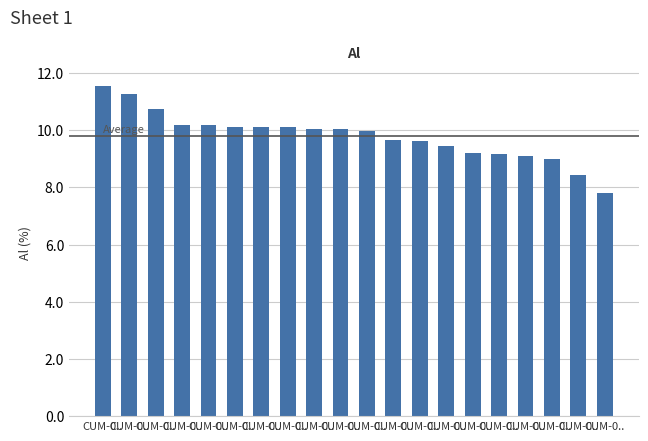

Reading right to left, transcribe all the data shown in this chart.

CUM-0..=7.8	CUM-0..=8.4	CUM-0..=9.0	CUM-0..=9.1	CUM-0..=9.2	CUM-0..=9.2	CUM-0..=9.4	CUM-0..=9.6	CUM-0..=9.7	CUM-0..=10.0	CUM-0..=10.0	CUM-0..=10.0	CUM-0..=10.1	CUM-0..=10.1	CUM-0..=10.1	CUM-0..=10.2	CUM-0..=10.2	CUM-0..=10.8	CUM-0..=11.3	CUM-0..=11.6